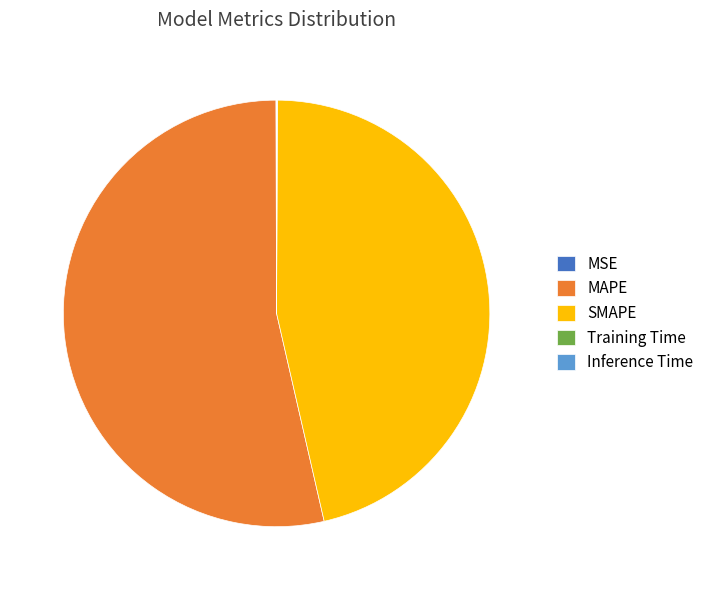

What is the largest slice in the pie chart?

MAPE